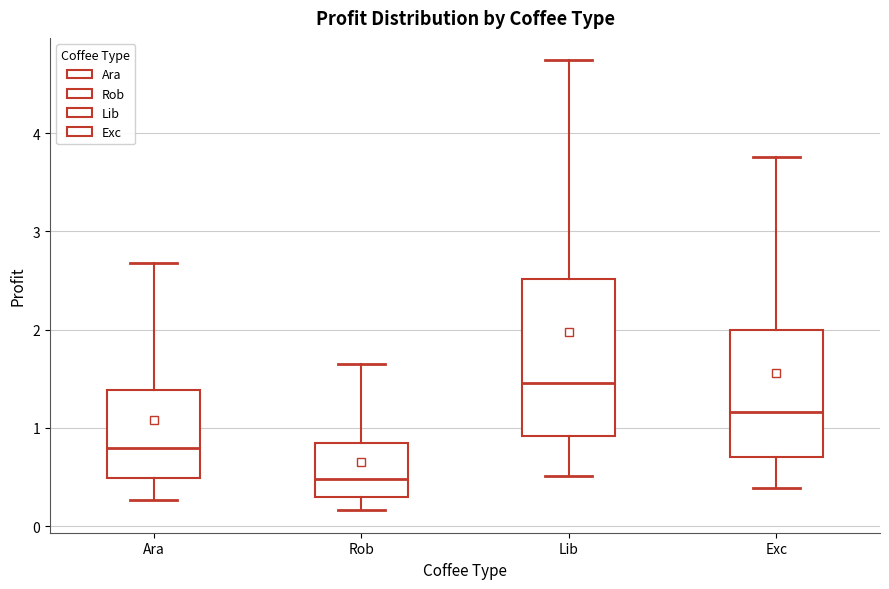

Reading left to right, read every box against the y-axis: the position of its median line, the range the box covers, and the ends of its whiskers. The values are not printed on the chart, so give them approximately, as read against the axis.

Ara: median 0.8, box 0.5 to 1.4, whiskers 0.3 to 2.7
Rob: median 0.5, box 0.3 to 0.8, whiskers 0.2 to 1.6
Lib: median 1.5, box 0.9 to 2.5, whiskers 0.5 to 4.7
Exc: median 1.2, box 0.7 to 2.0, whiskers 0.4 to 3.8